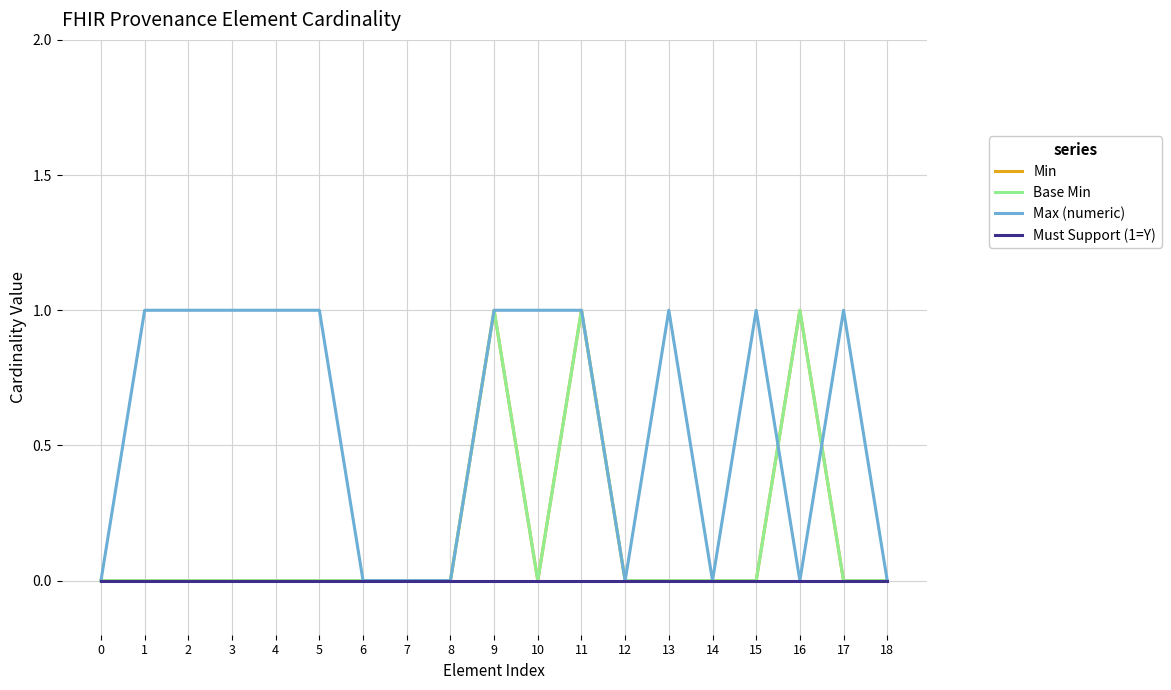

Does the chart have visible grid lines?

Yes